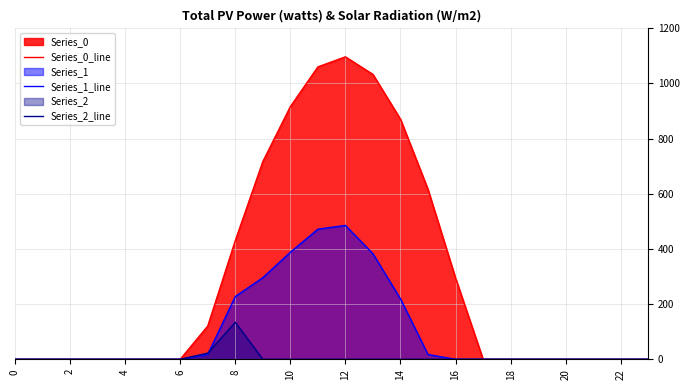

Count the number of data series in this chart.

3